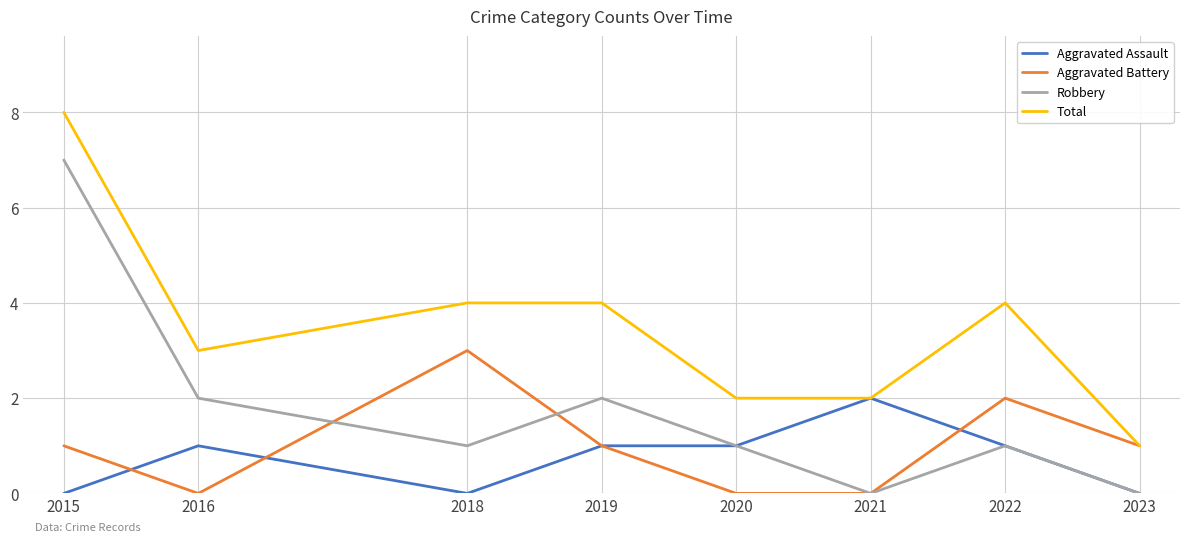

Is the value of Total at 2016 greater than the value of Aggravated Assault at 2018?

Yes